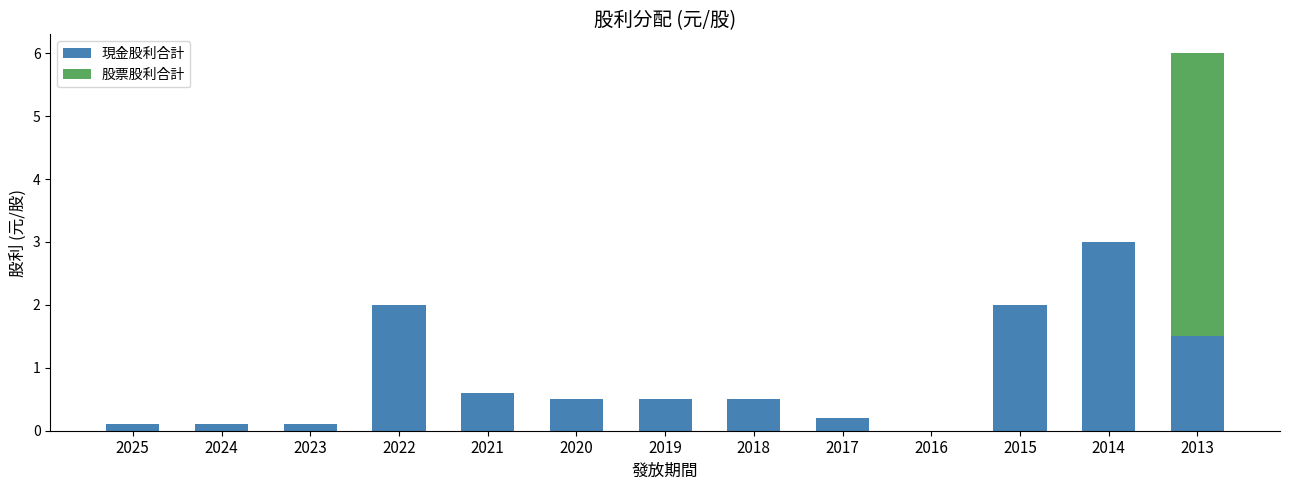

Is it true that 現金股利合計 equals 0.1 at 2023?

True